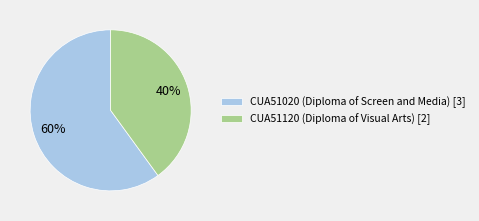

How many slices are in this pie chart?

2